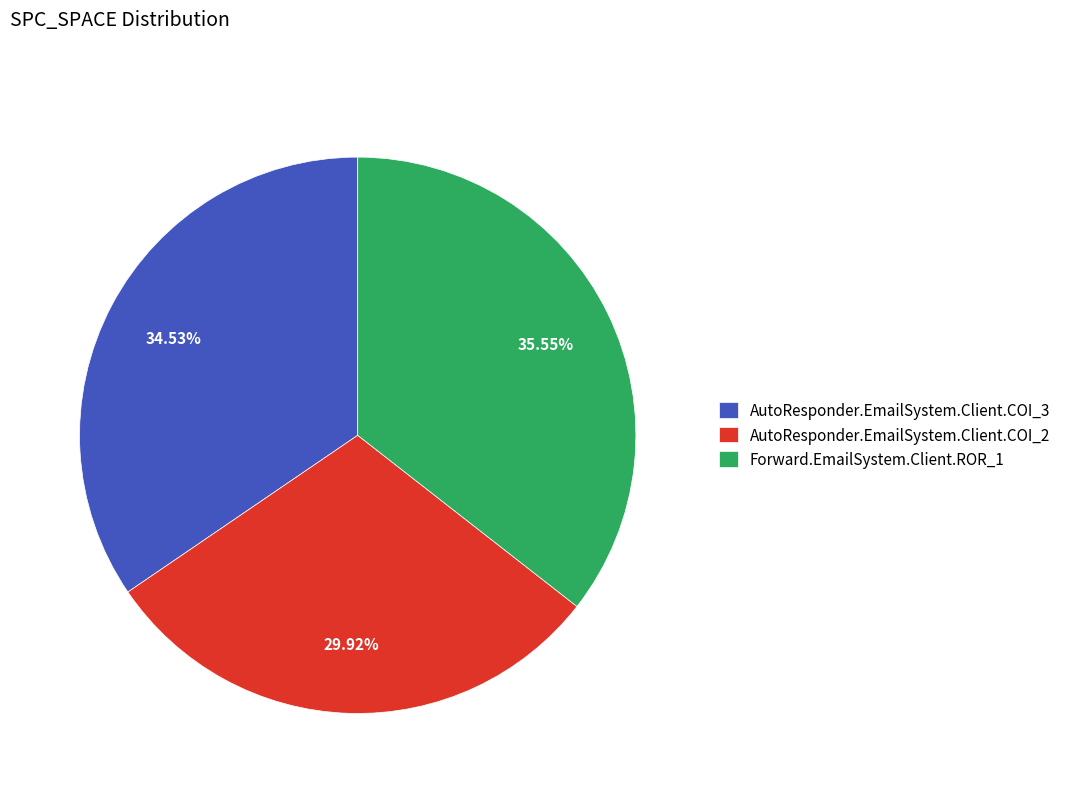

To the nearest percent, what is the difference between the largest and smallest slice percentages?

6%